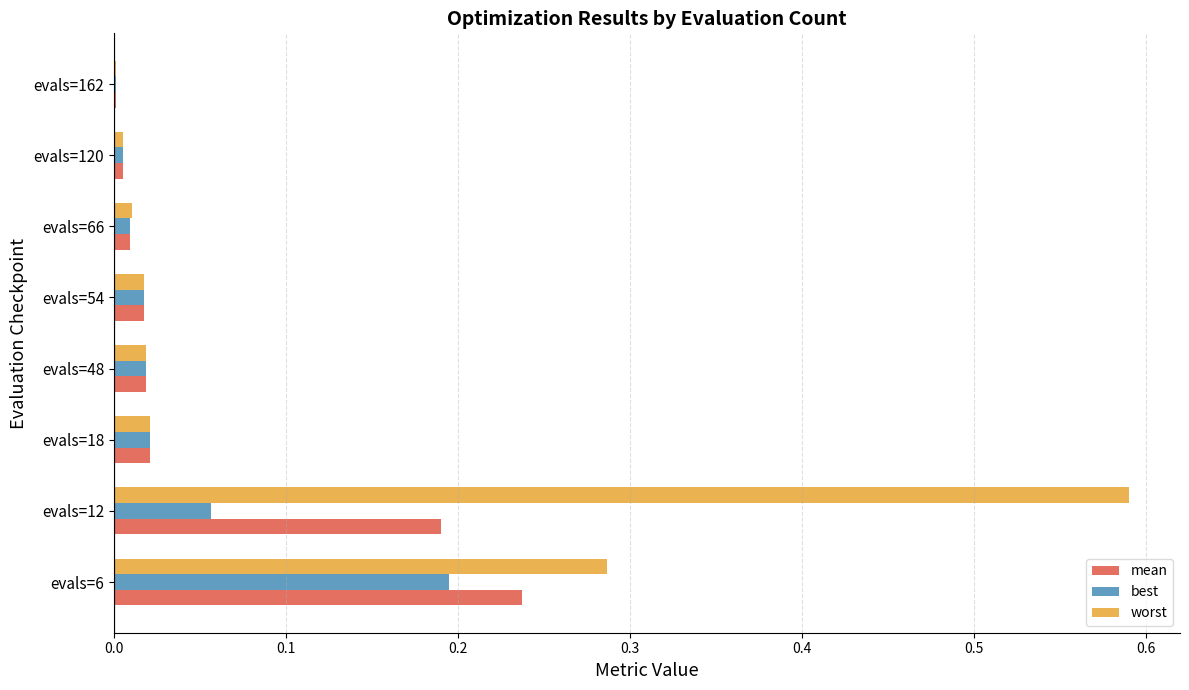

The value of best at evals=162 is 0.0. True or false?

True